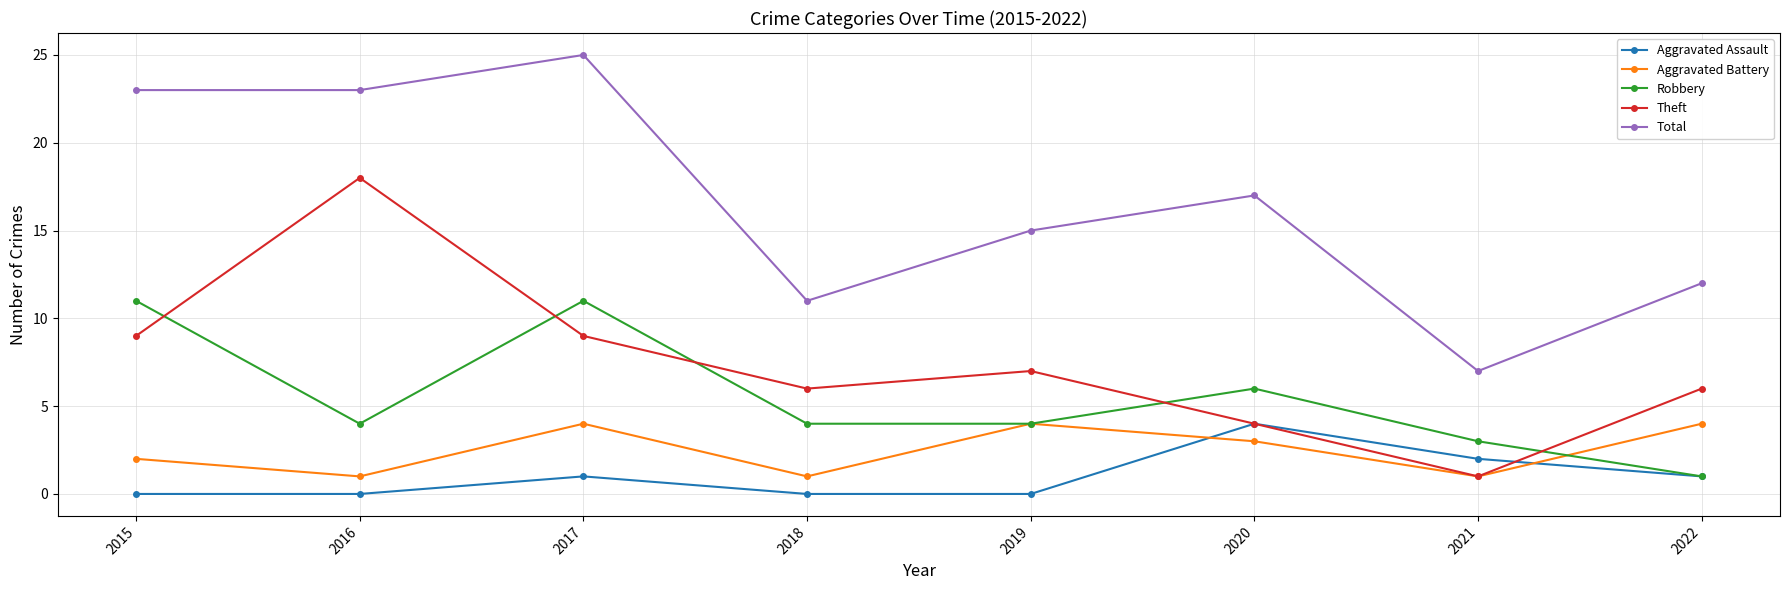

What is the total value across all series at 2019?

30